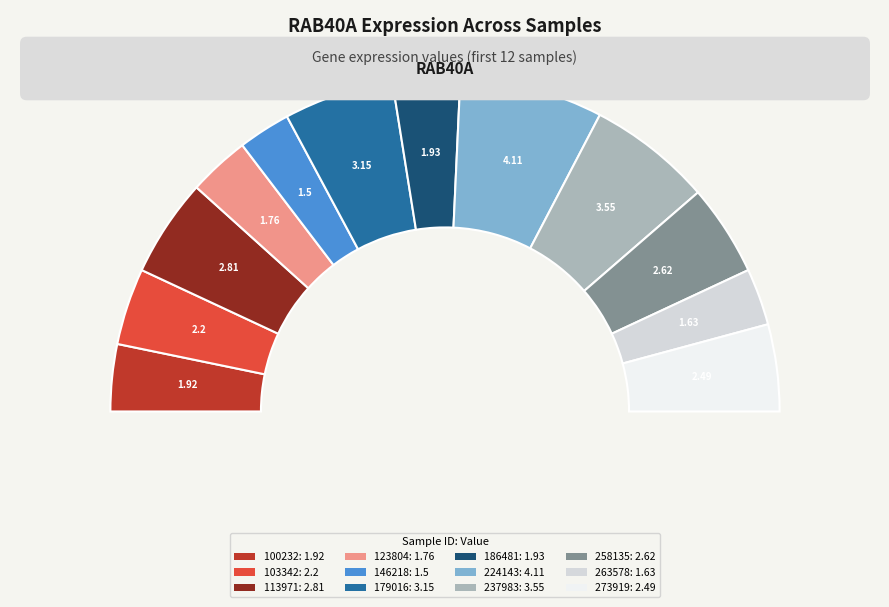

True or false: 224143 accounts for 14% of the total.

True